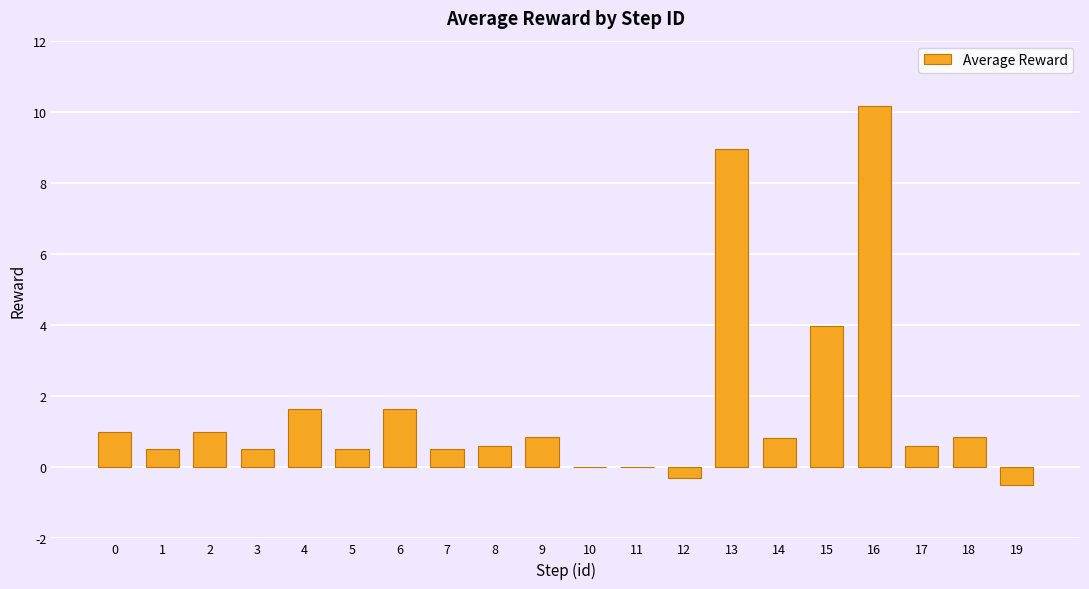

Which has a higher value, 6 or 13?

13